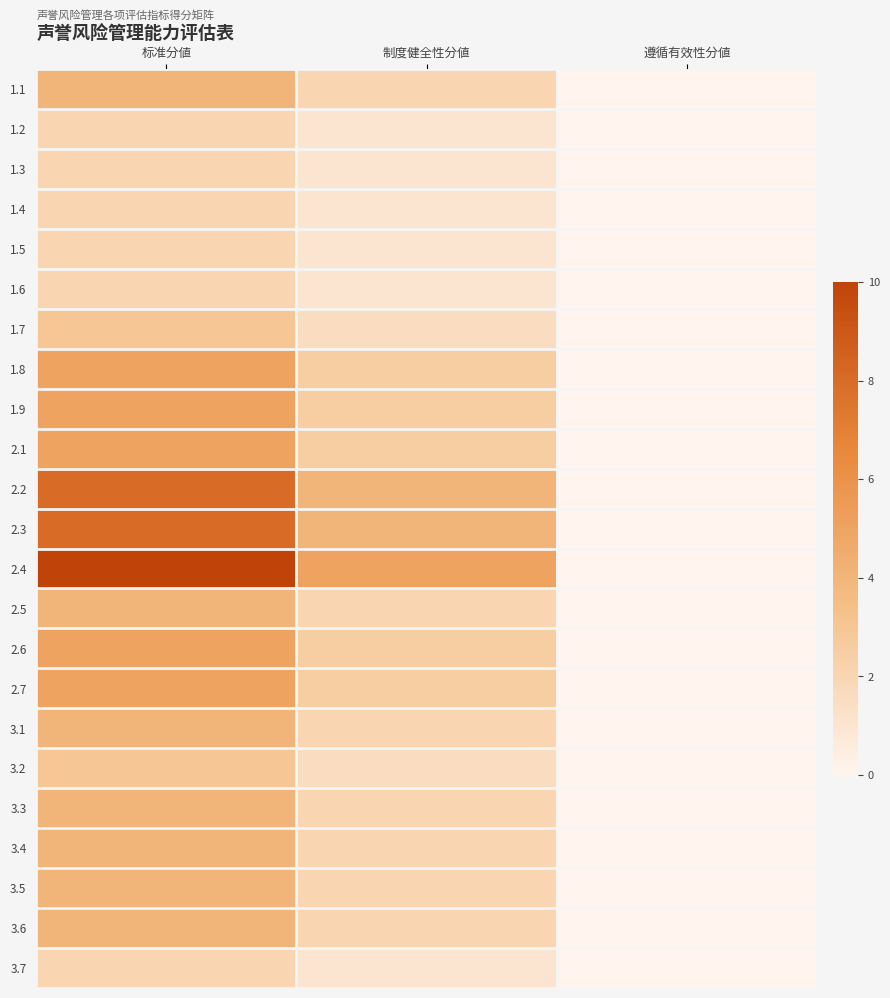

Is it true that 1.1 equals 0.0 at 遵循有效性分値?

True